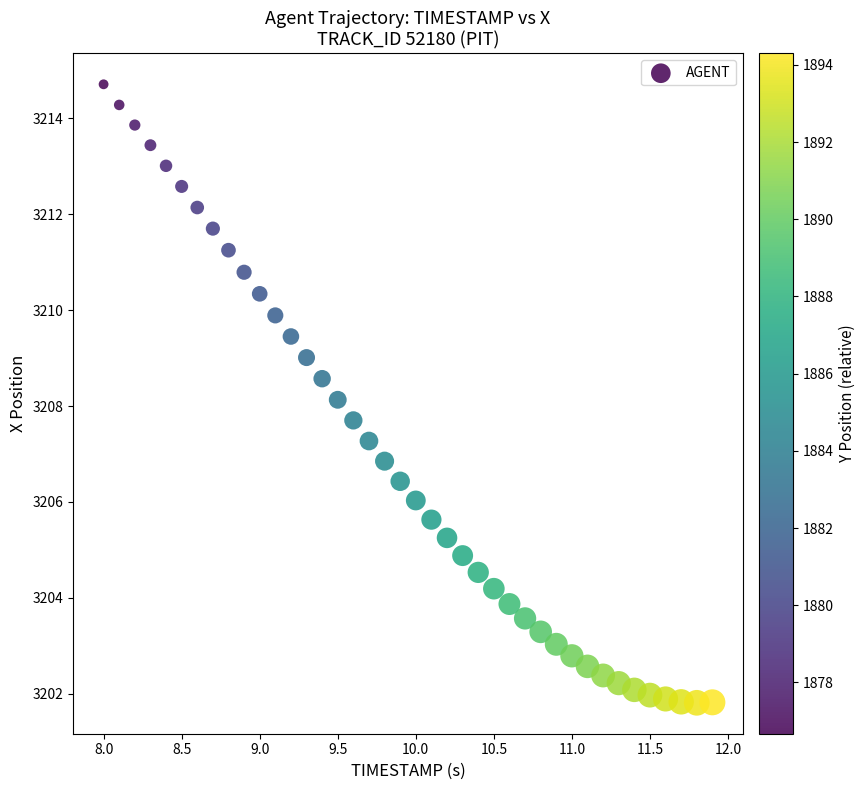

What is the range of Y values (max minus min)?

12.9